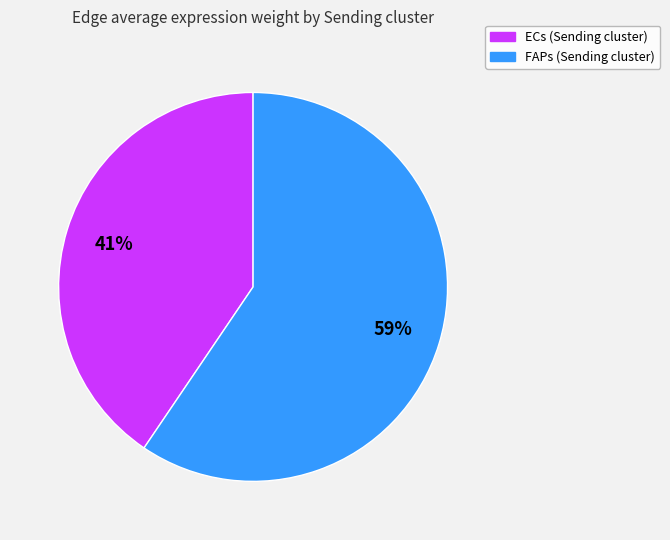

Which slice is the largest?

FAPs